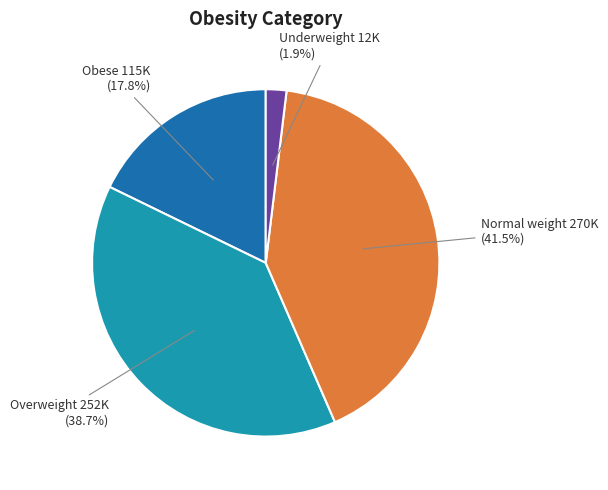

Rank the categories by value from highest to lowest.

Normal weight, Overweight, Obese, Underweight